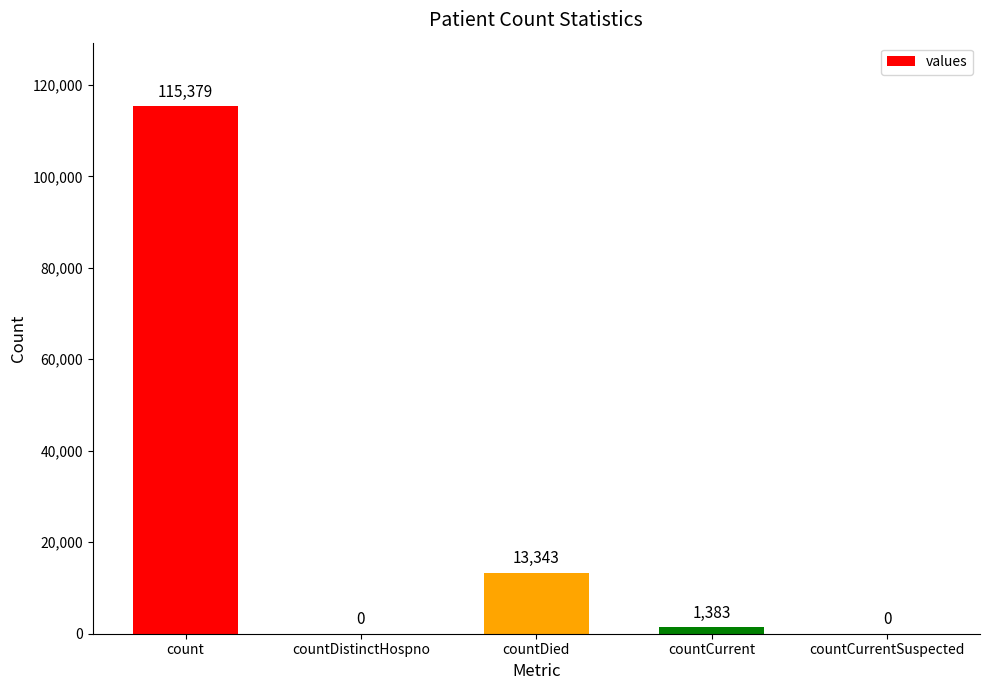

What is the average value?

26021